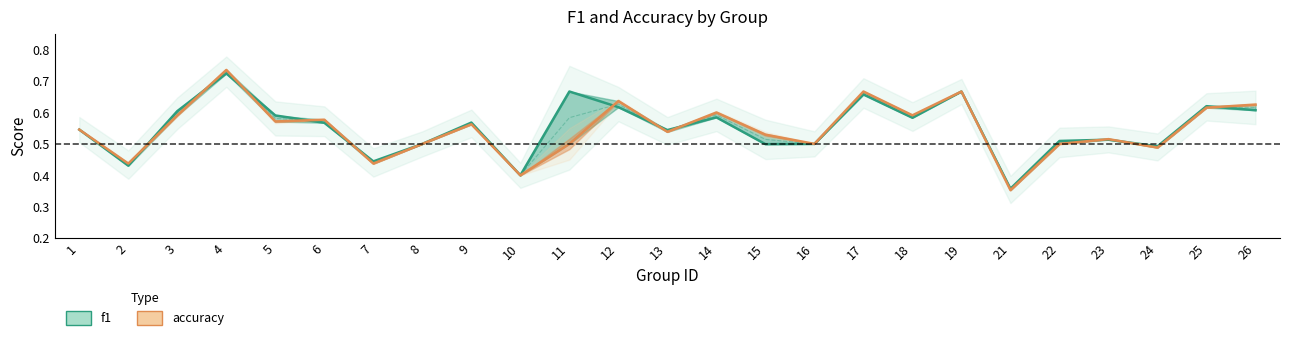

At how many categories does at least one series exceed 0?

25